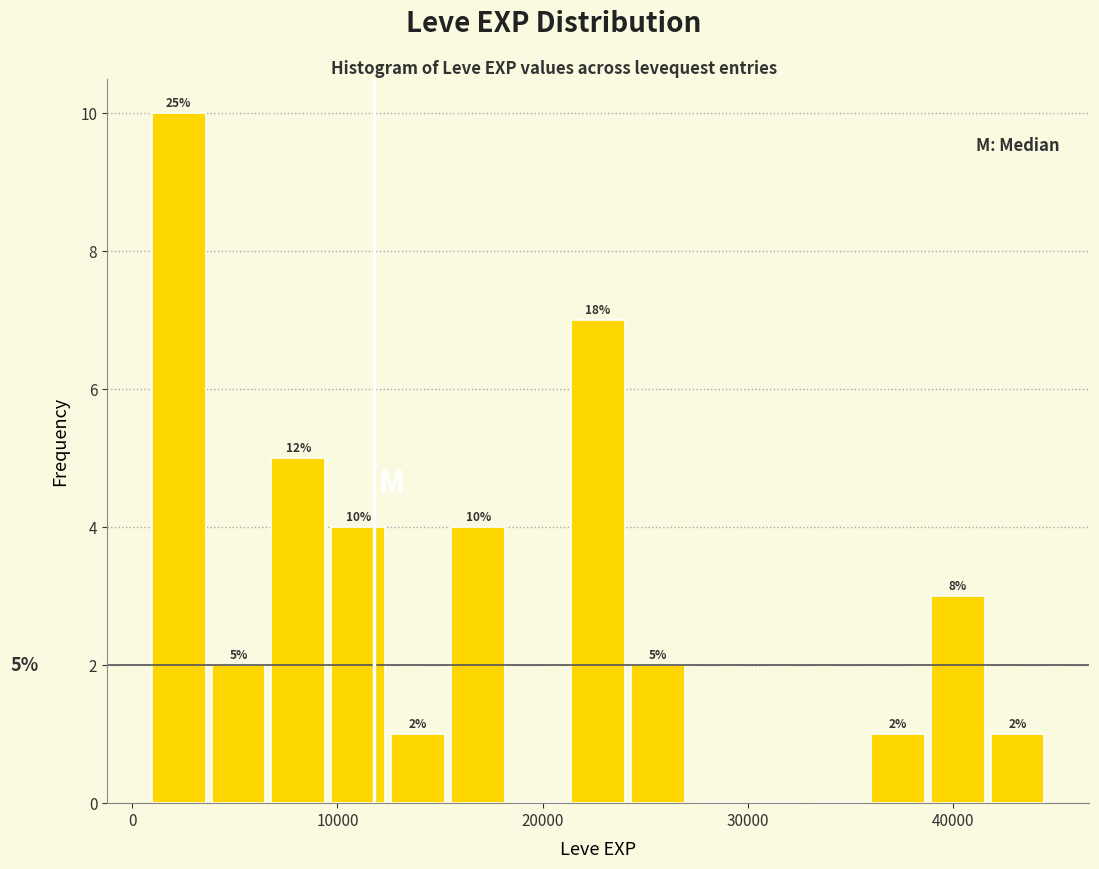

Read against the x-axis, roughly where is the centre of the tallest bar?

2000